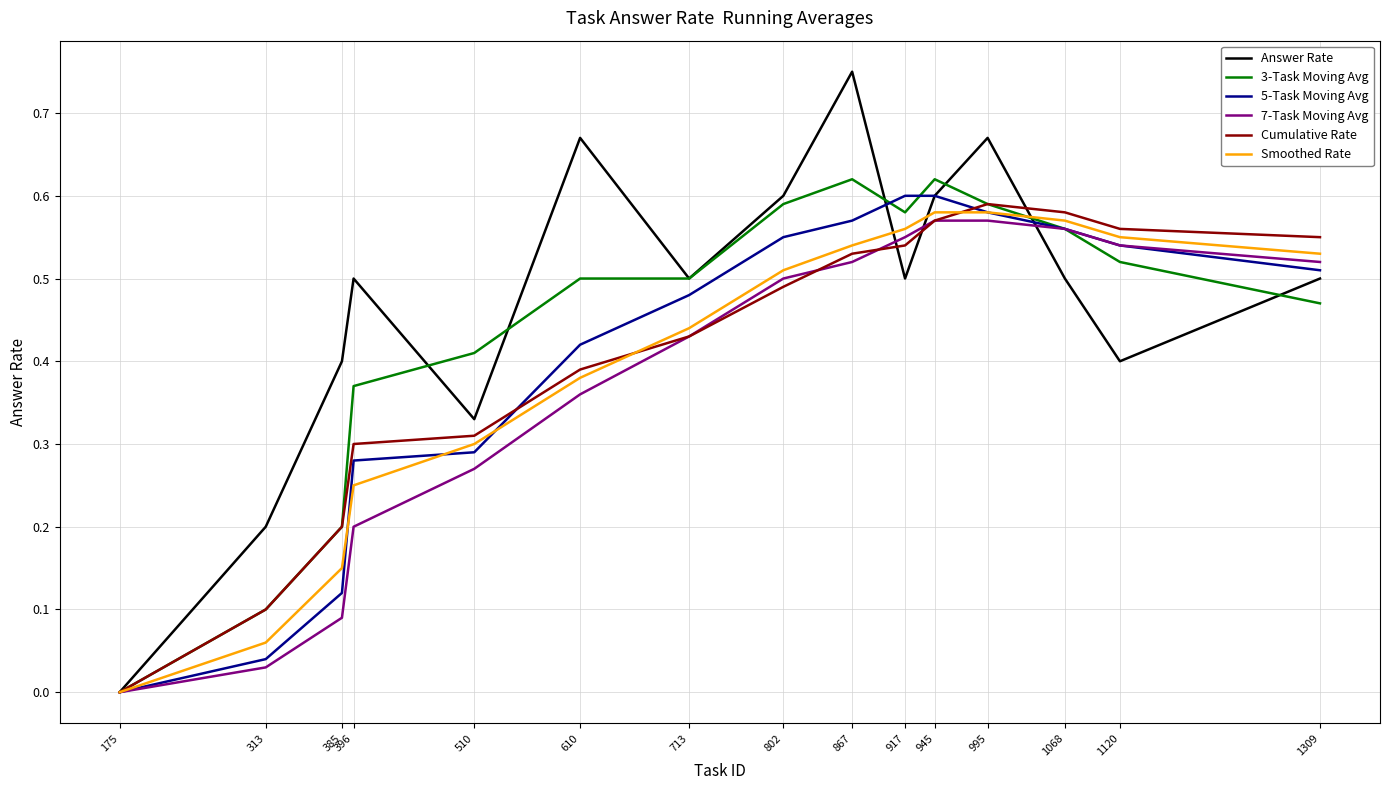

Which series has the largest range (max minus min)?

Answer Rate